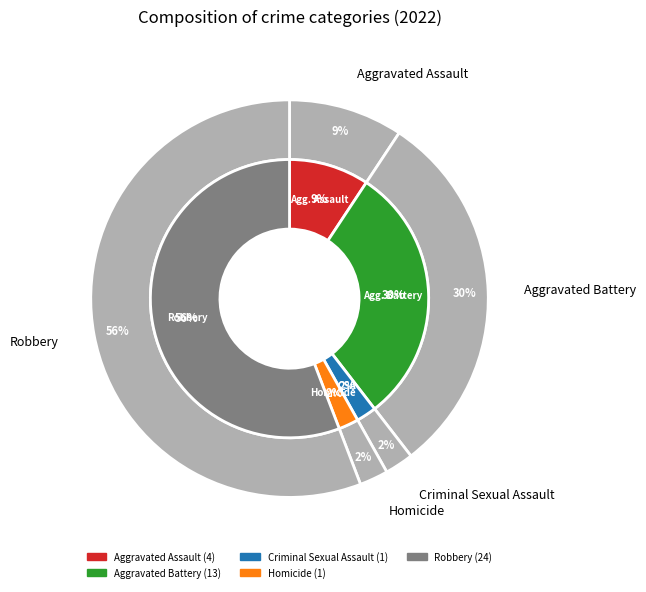

Rank the categories by value from highest to lowest.

Robbery, Aggravated Battery, Aggravated Assault, Criminal Sexual Assault, Homicide